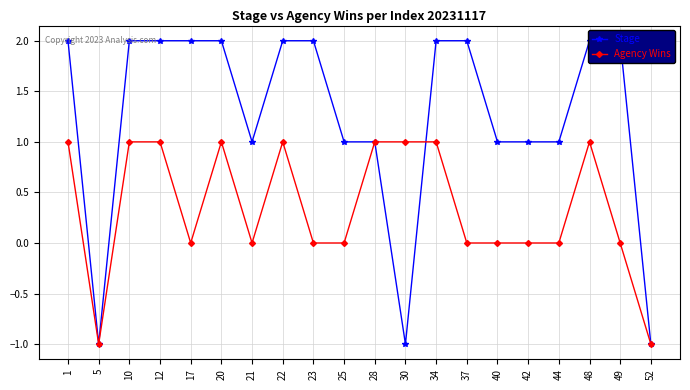

Rank the series by their average value, from lowest to highest.

Agency Wins, Stage